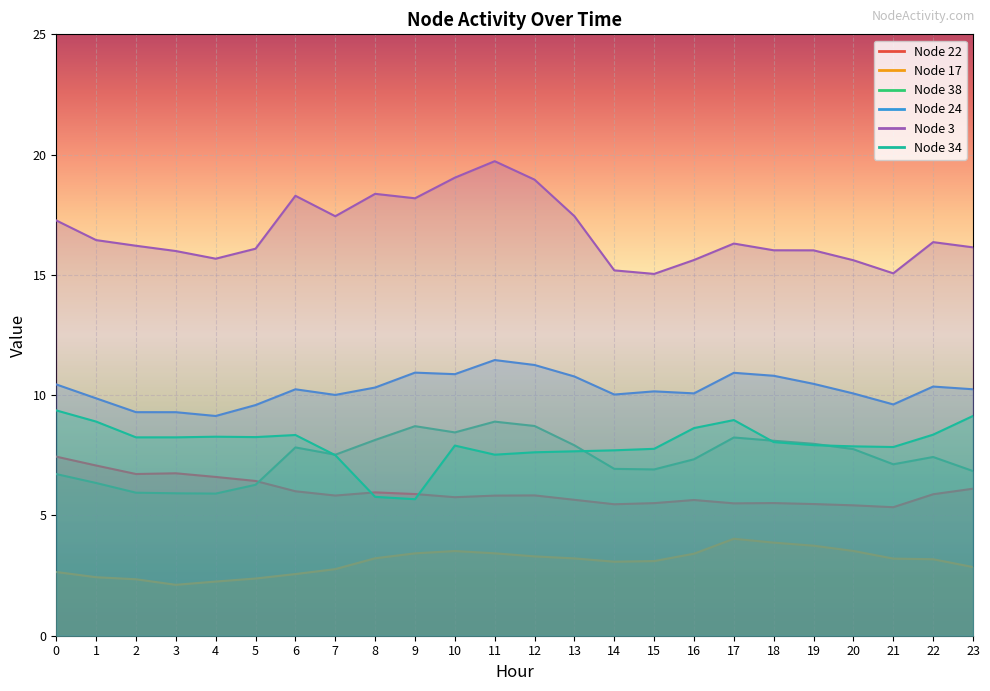

Does the chart display data point markers on the line(s)?

No